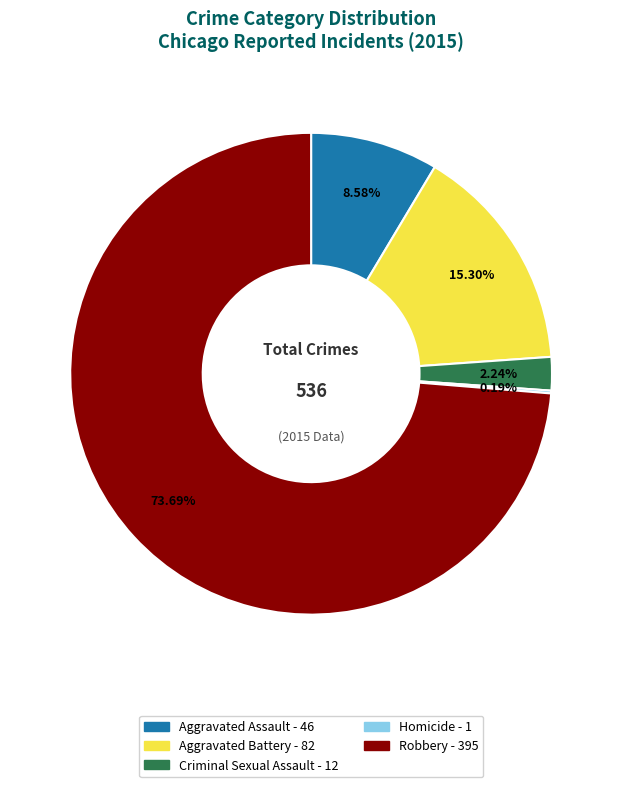

Combined, do Aggravated Battery and Aggravated Assault account for over 50%?

No